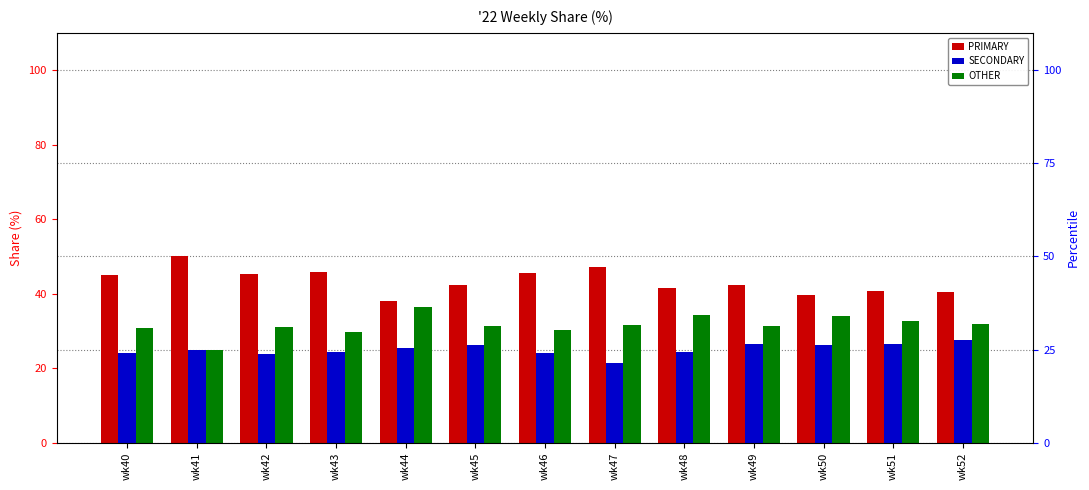

How many series are shown in this chart?

3